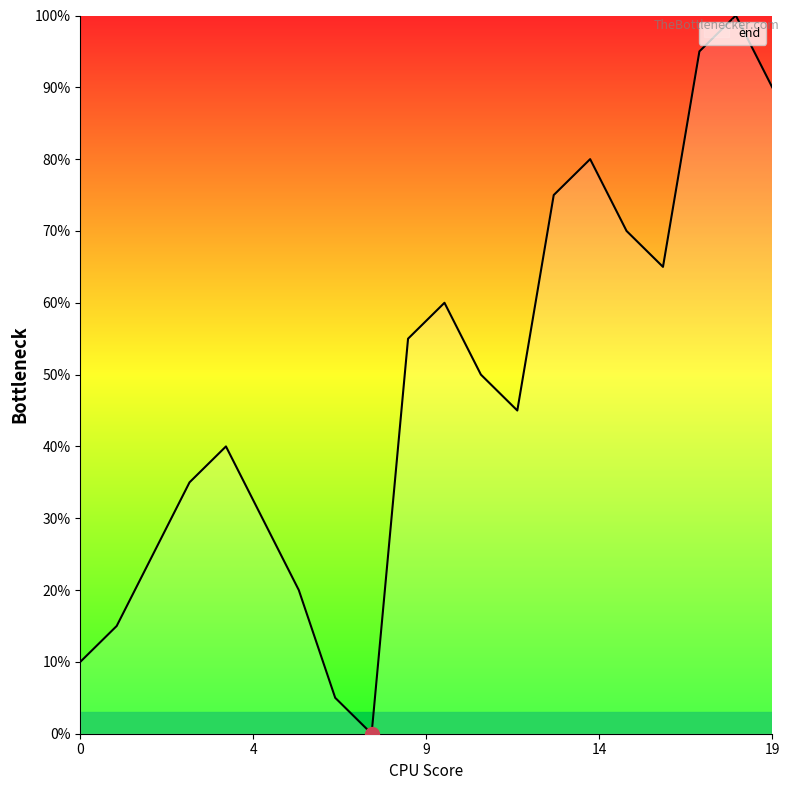

What is the difference between the maximum and minimum values?

100.0